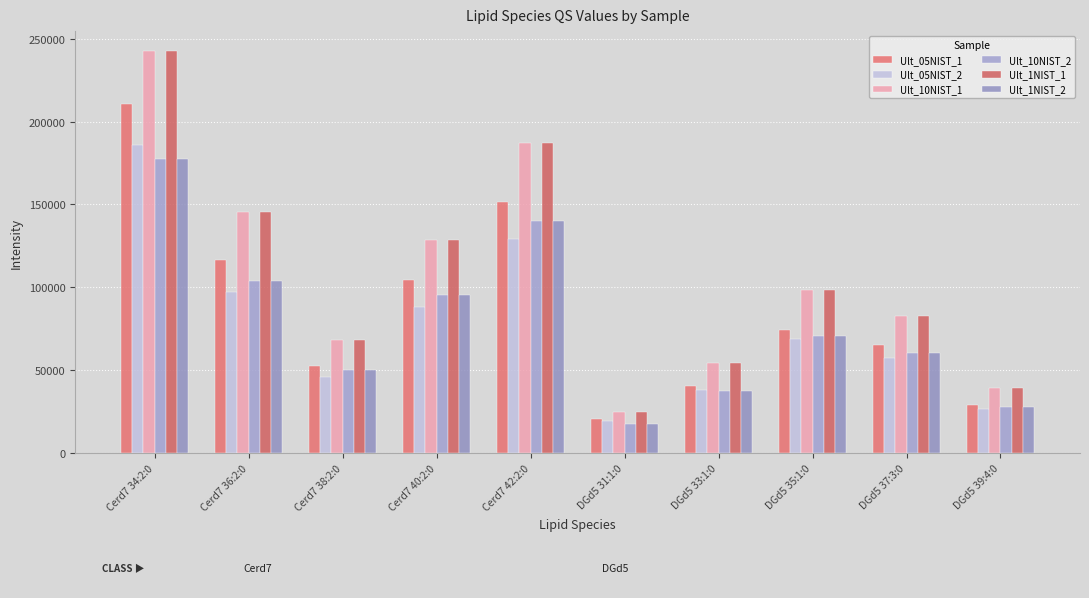

Rank the categories by Ult_1NIST_1 value from lowest to highest.

DGd5 31:1:0, DGd5 39:4:0, DGd5 33:1:0, Cerd7 38:2:0, DGd5 37:3:0, DGd5 35:1:0, Cerd7 40:2:0, Cerd7 36:2:0, Cerd7 42:2:0, Cerd7 34:2:0